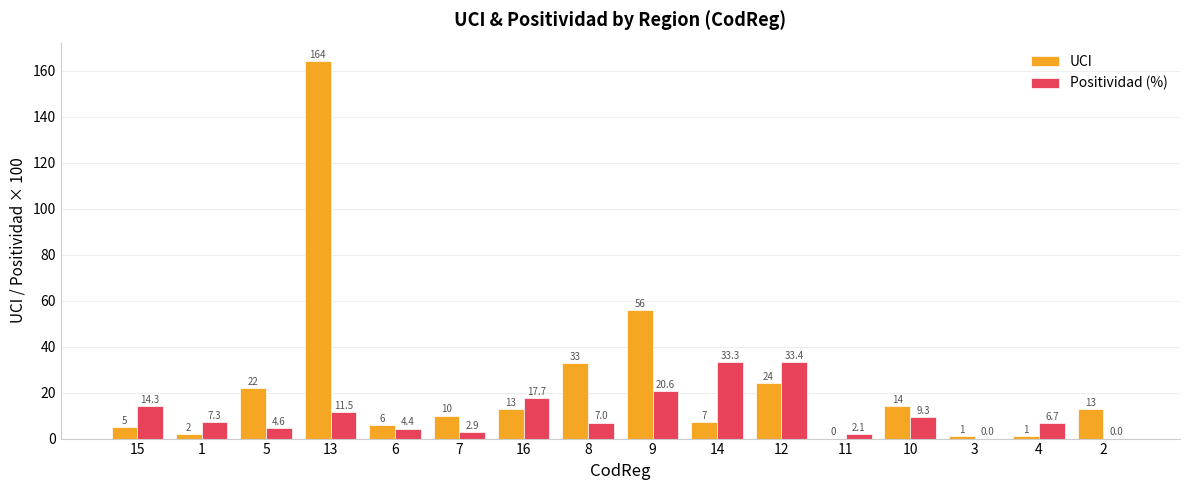

What is the sum of all Positividad (%) values?

175.0